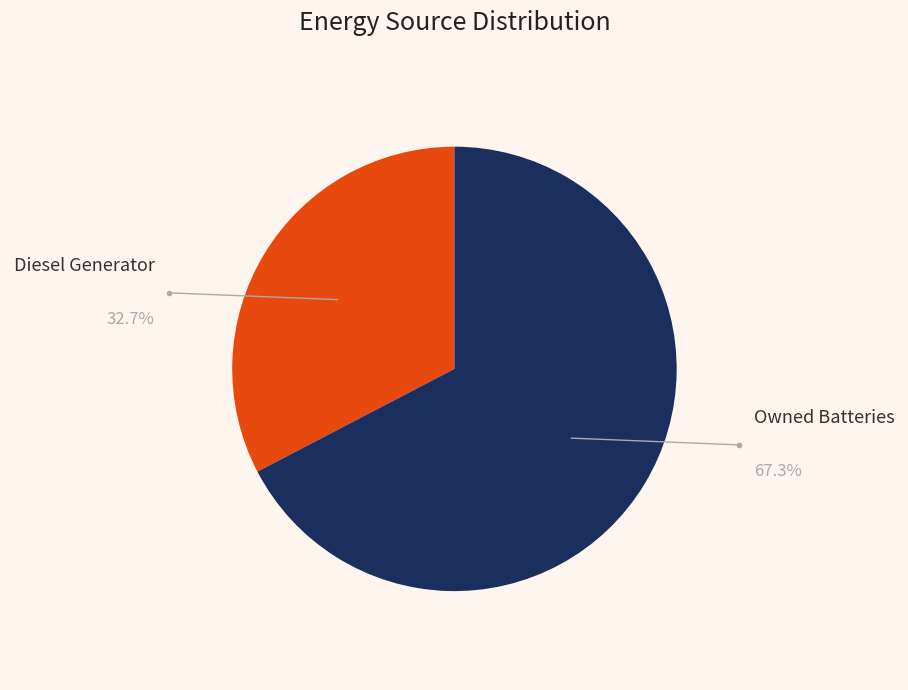

Is there any slice that represents more than half of the pie?

Yes